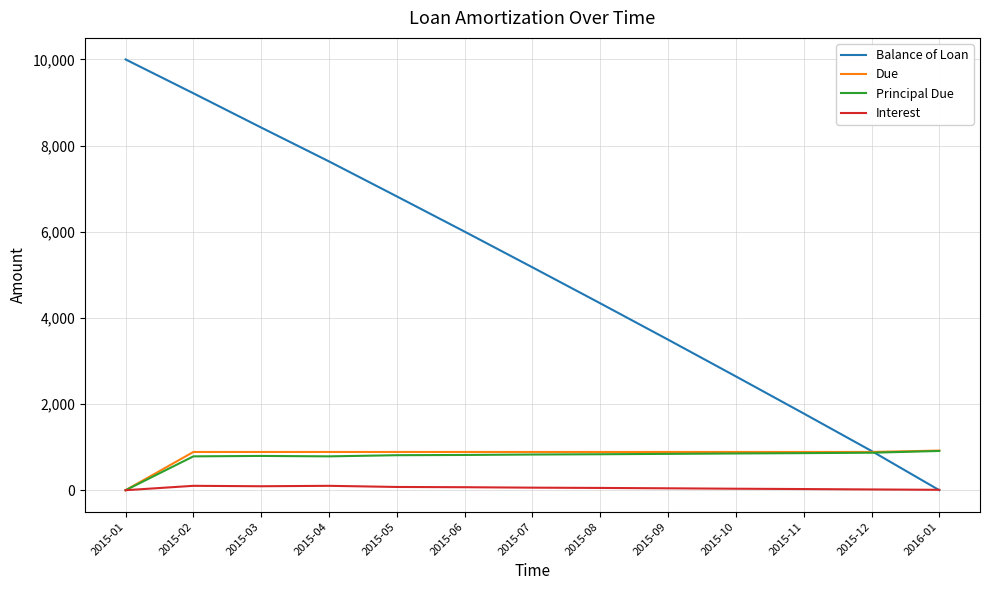

Is the value of Due at 2015-02 greater than the value of Interest at 2015-07?

Yes